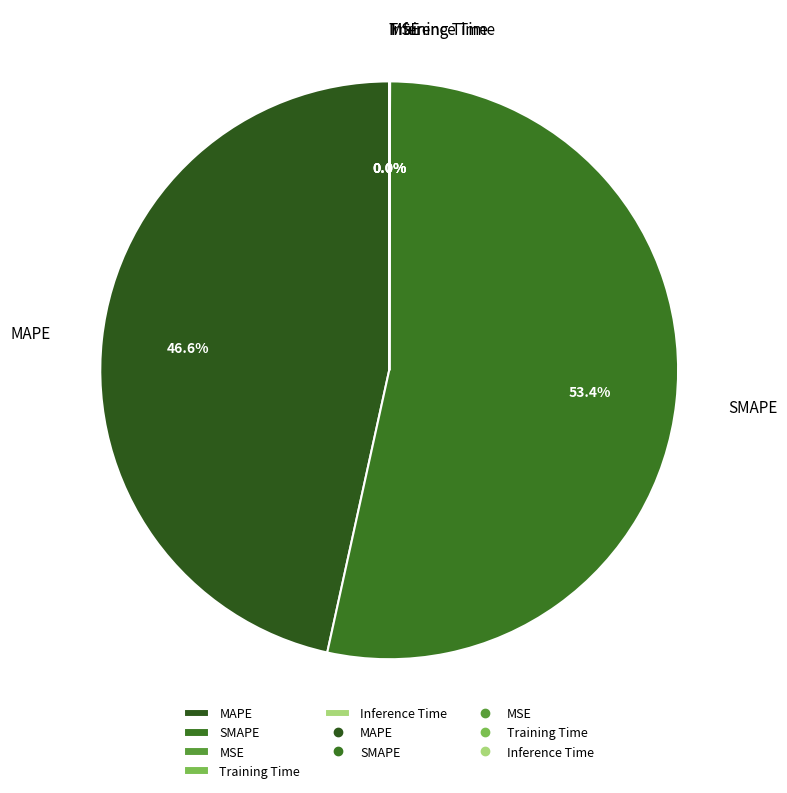

To the nearest percent, what percentage of the pie is SMAPE?

53%